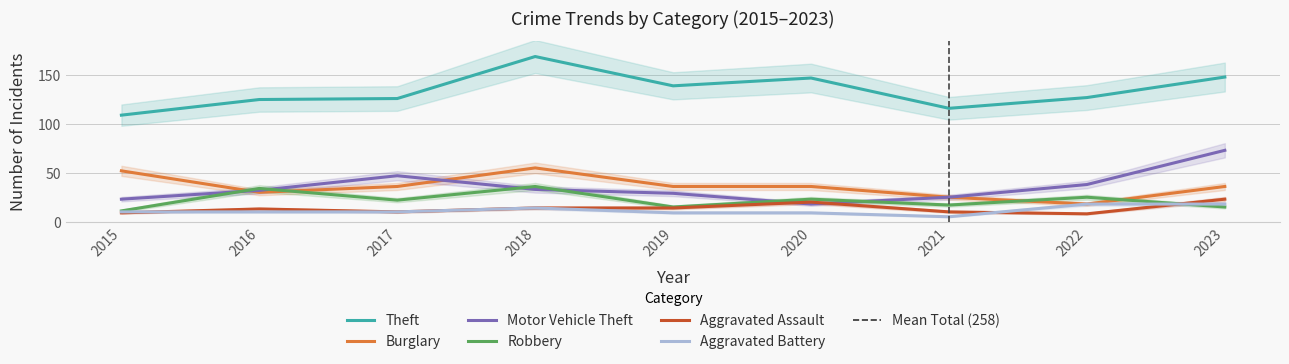

True or false: Aggravated Assault has a value of 5 at 2017.

False